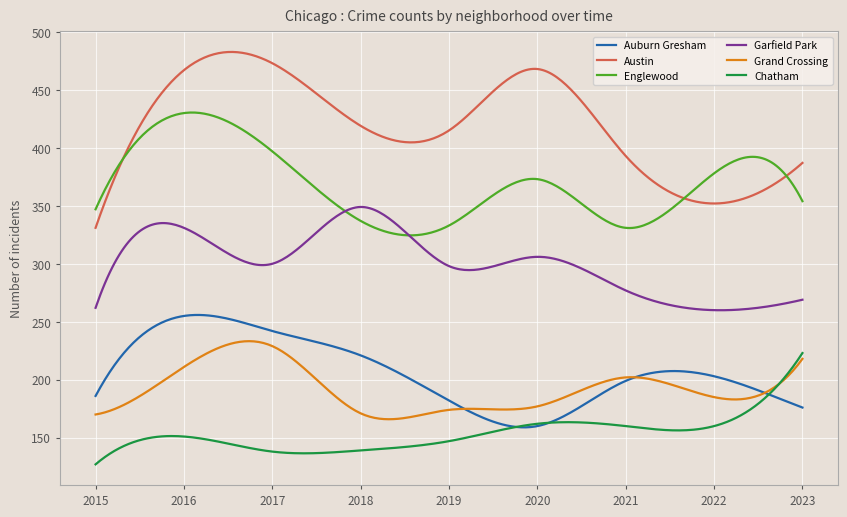

True or false: Englewood and Grand Crossing intersect in this chart.

False